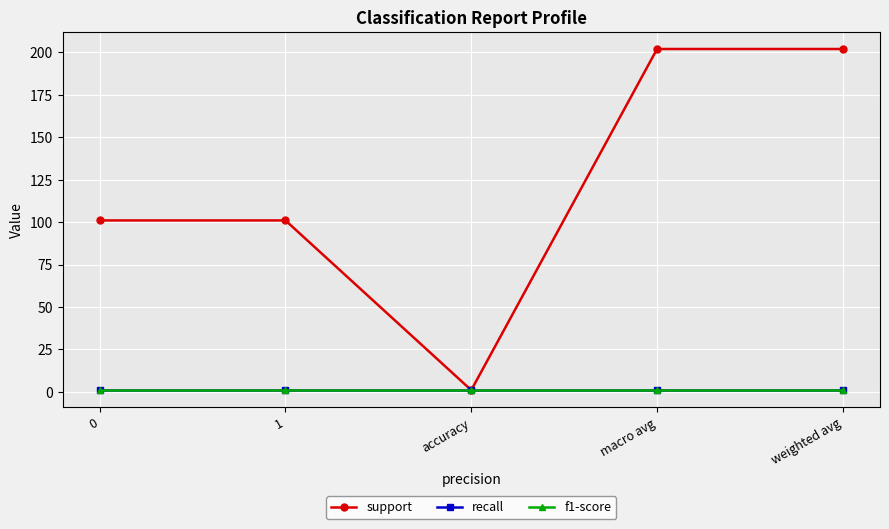

Reading left to right, extract all data points from this chart.

support: 101	101	1	202	202
recall: 1	1	1	1	1
f1-score: 1	1	1	1	1